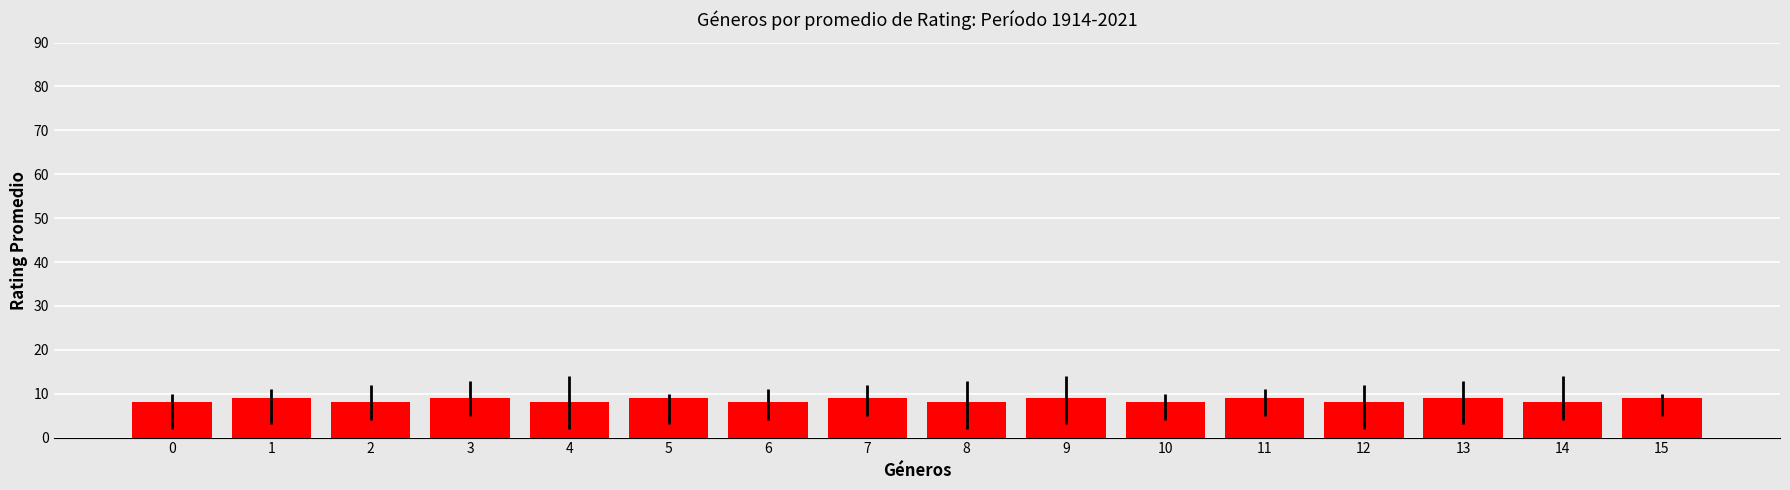

What is the sum of the values at 3 and 9?

18